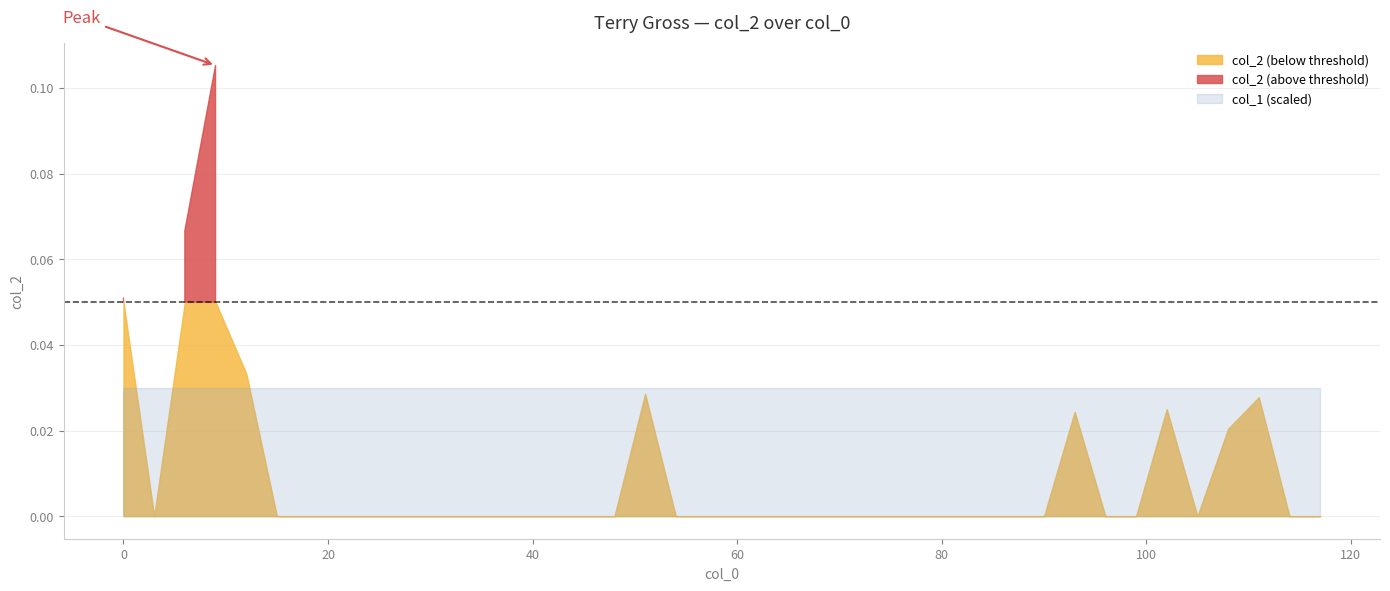

Read the col_1 value at 23.

3.0